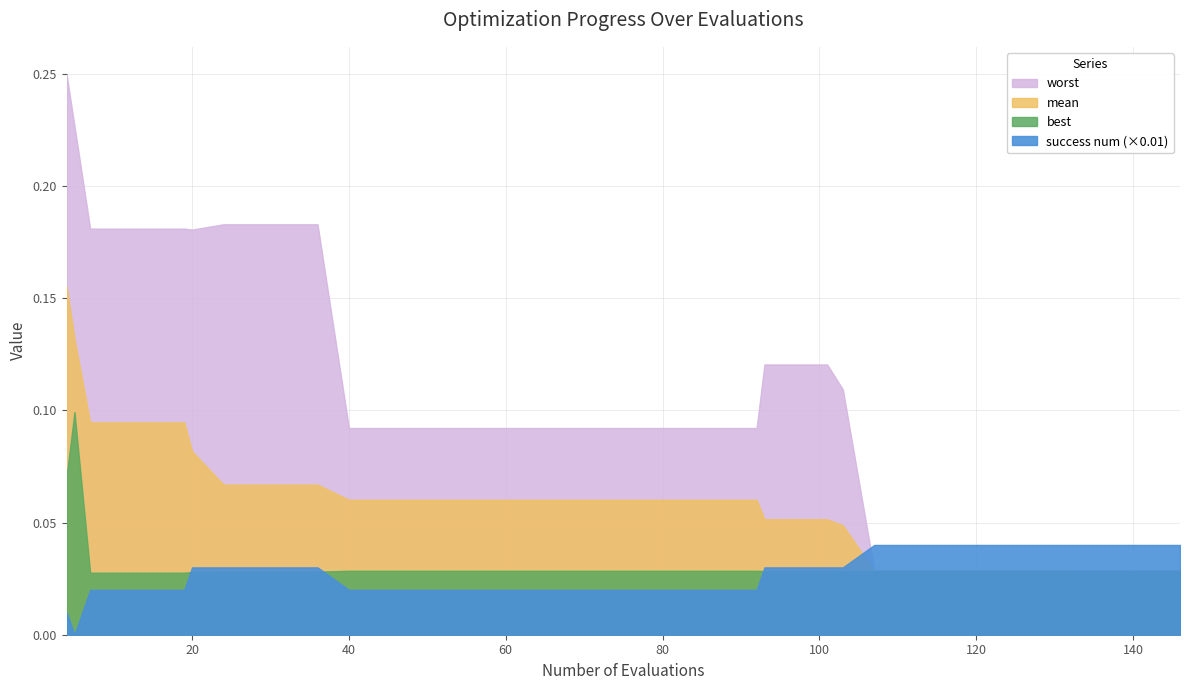

True or false: worst has more than 0 points higher than both neighbors.

False